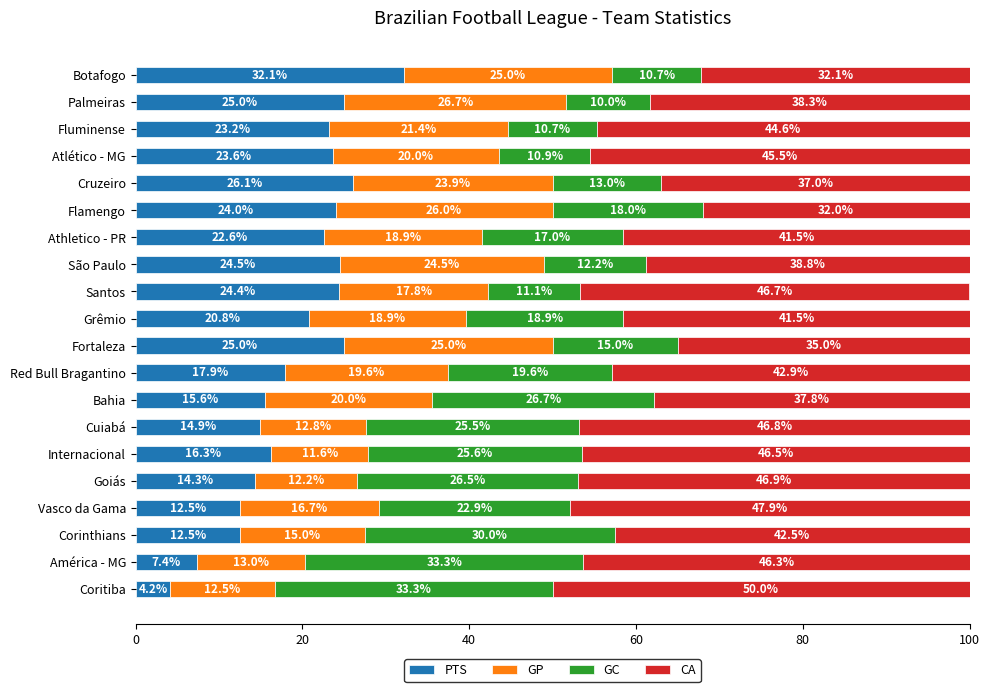

The PTS series shows 26.2 at Bahia. True or false?

False